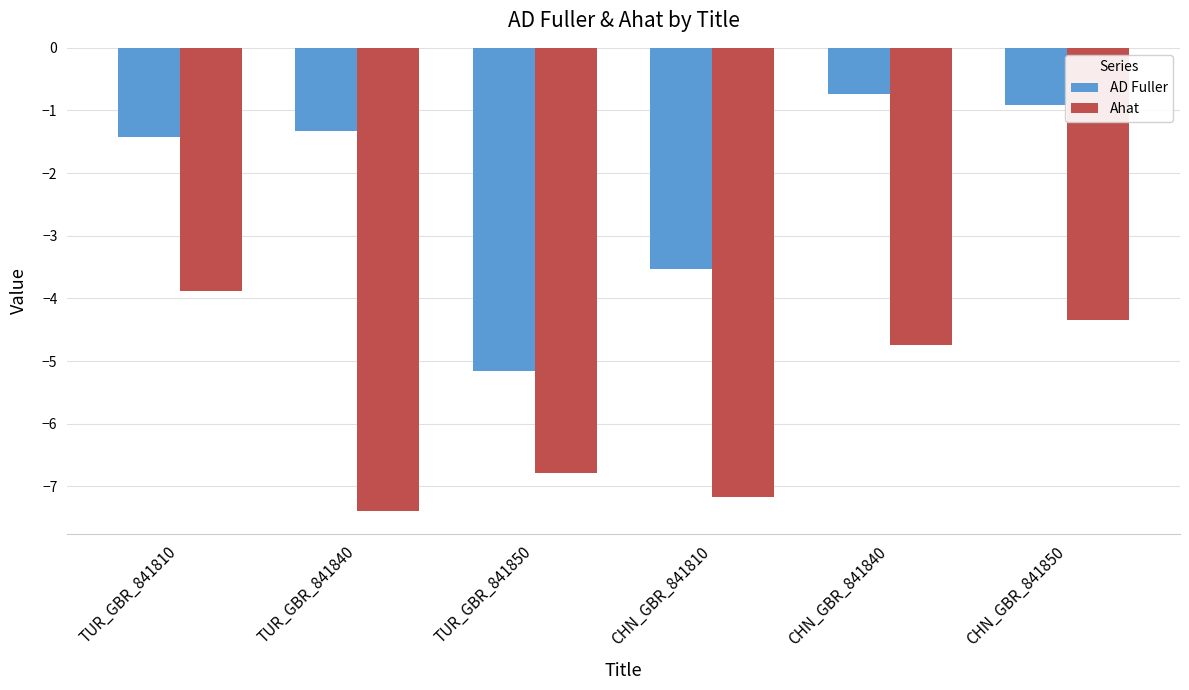

Rank the series at TUR_GBR_841840 from highest to lowest value.

AD Fuller, Ahat